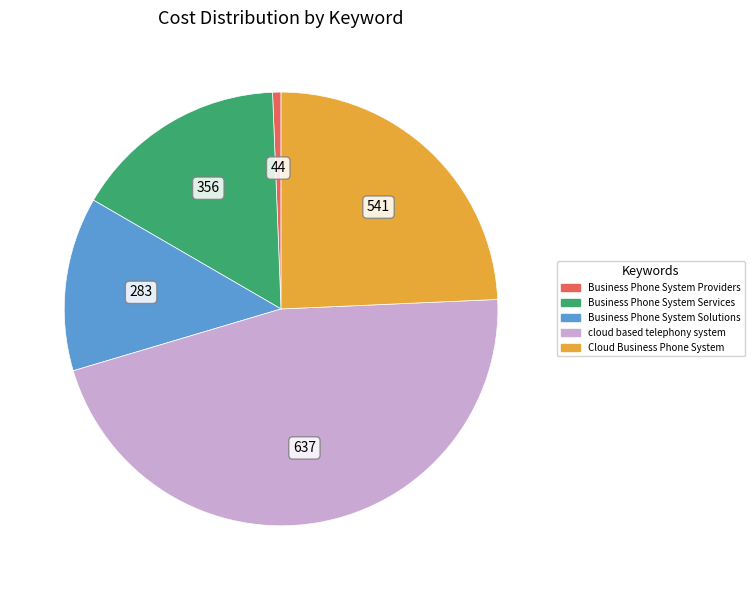

Is there a majority slice in this chart?

No